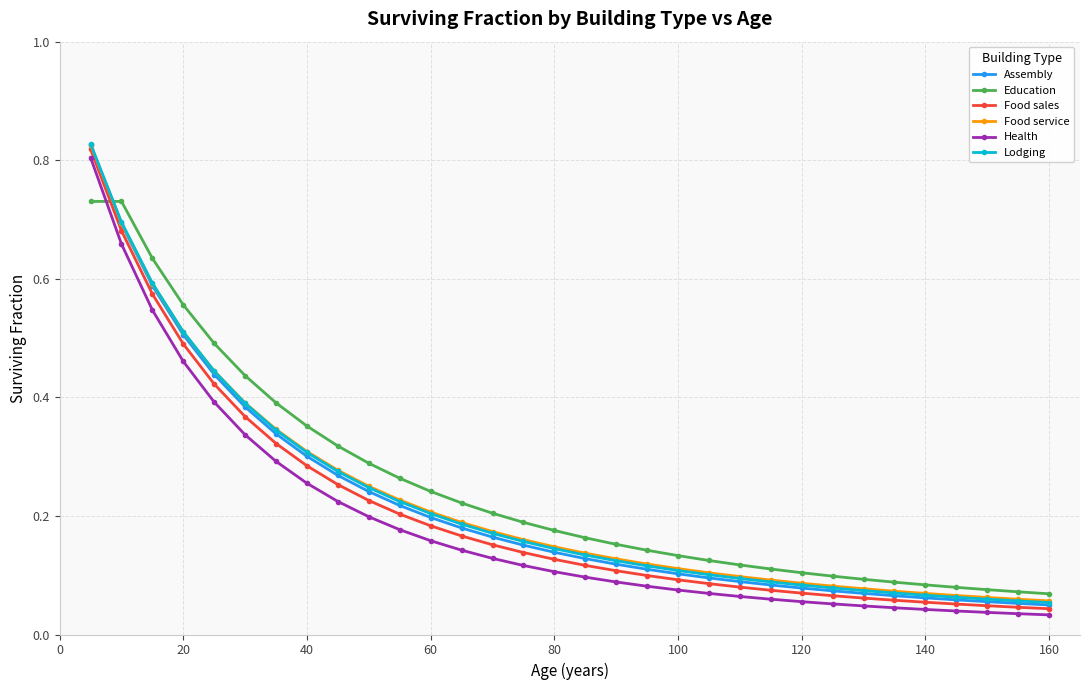

Count the Education values in the range 0 to 1.

32